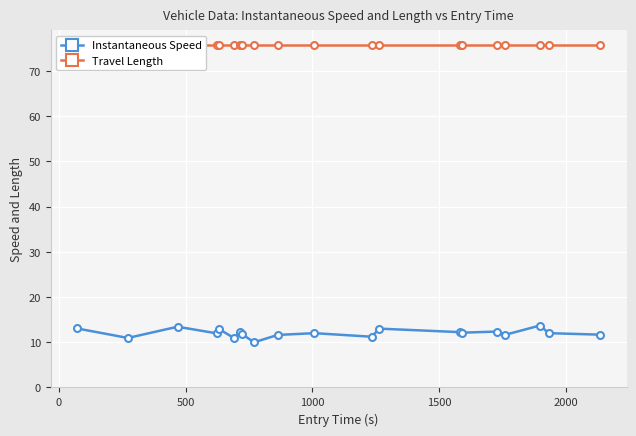

What is the value of the Instantaneous Speed point at the 14th from the left?

12.2